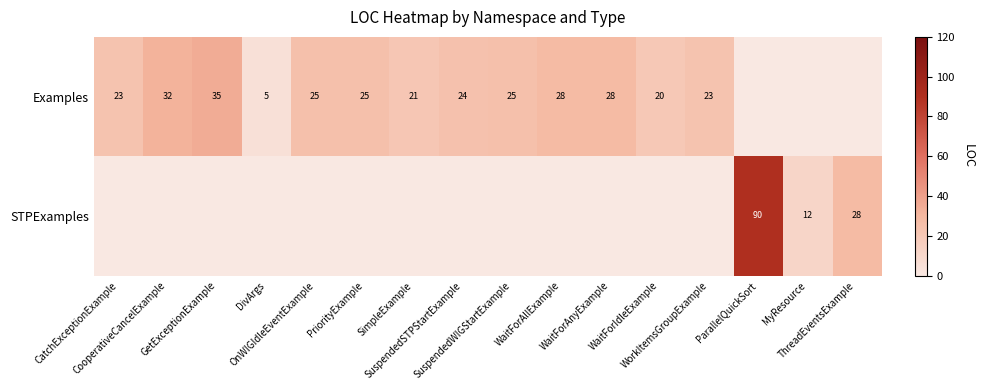

Is the value of Examples at SuspendedSTPStartExample greater than the value of STPExamples at DivArgs?

Yes